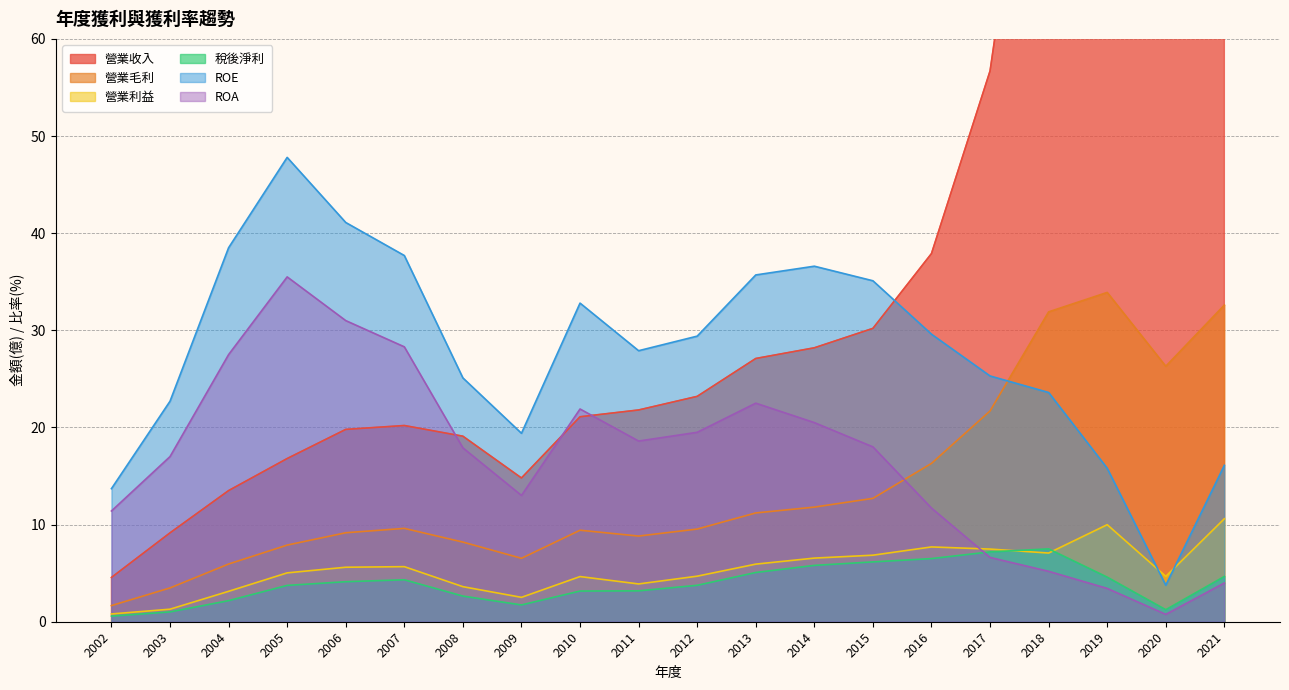

The 稅後淨利 series shows 0.9 at 2011. True or false?

False